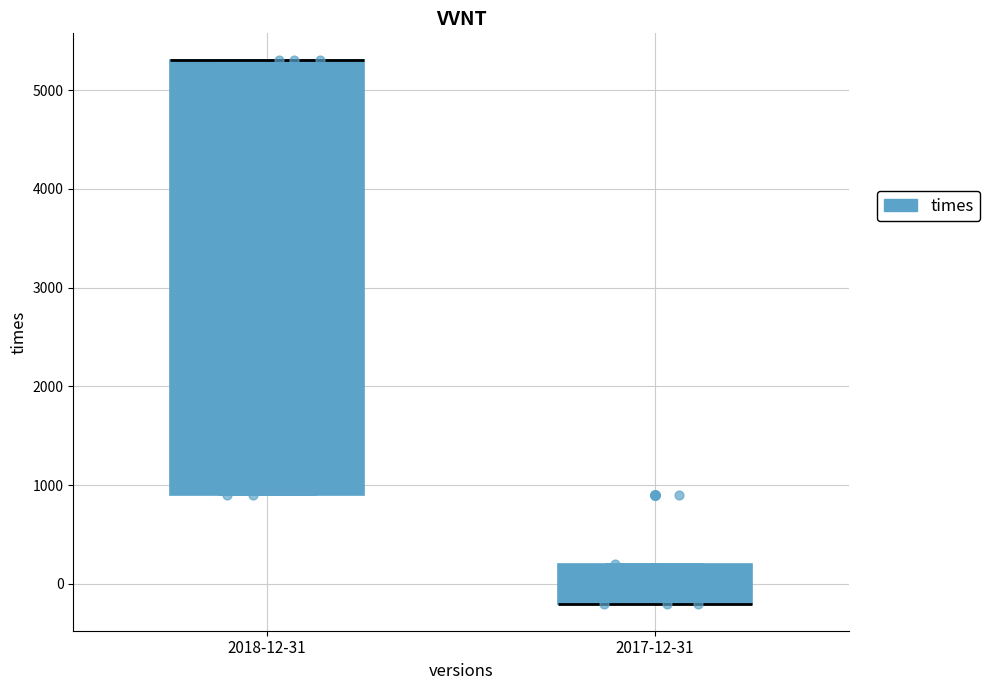

Reading left to right, transcribe this box plot: for each box, give where its median line is, the range the box spans, and where its two whiskers end, as read against the y-axis. The values are not printed on the chart, so give them approximately, as read against the axis.

2018-12-31: median 5300 (drawn on the box's upper edge), box 900 to 5300, whiskers 900 to 5300
2017-12-31: median -200 (drawn on the box's lower edge), box -200 to 200, whiskers -200 to 200